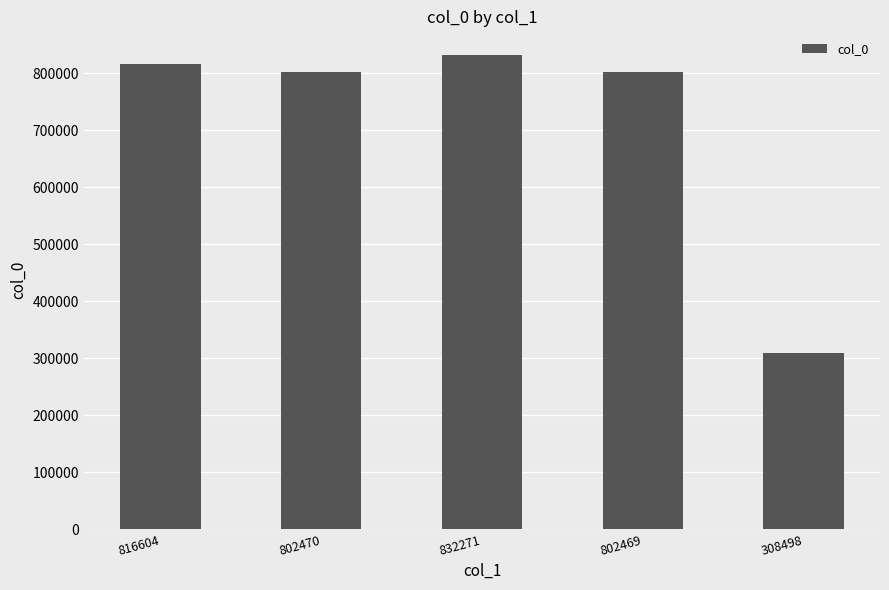

Which category has the highest value across all series?

832271